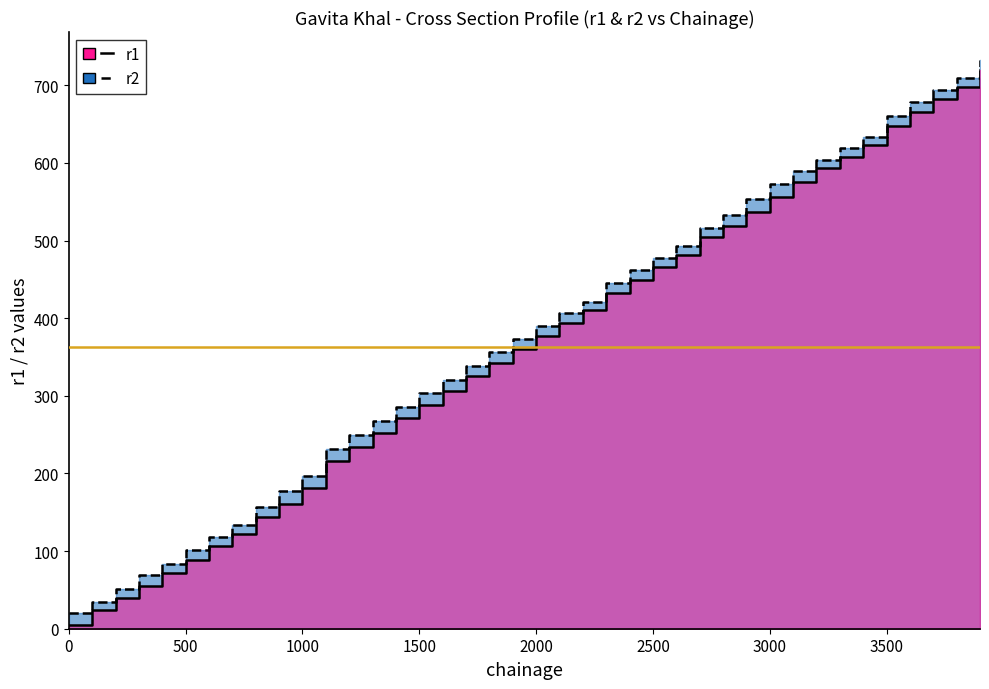

What is the sum of all r1 values?

14532